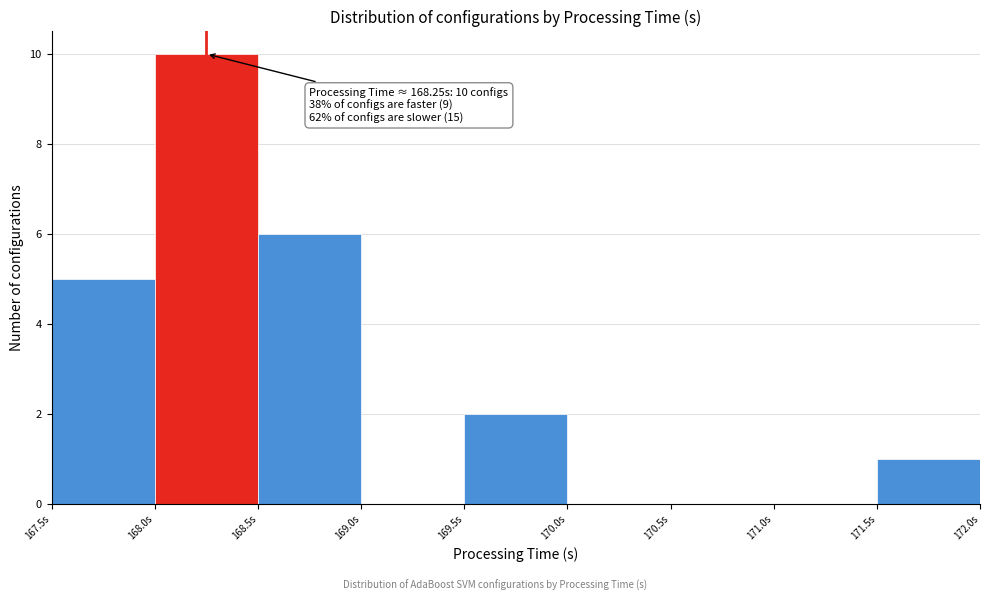

Which range on the x-axis has the tallest bar?

168.0 to 168.5